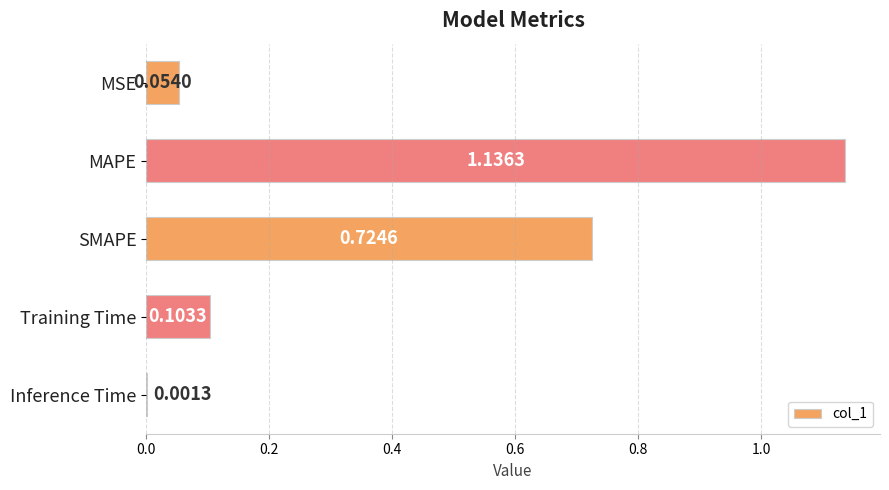

What is the average value?

0.4